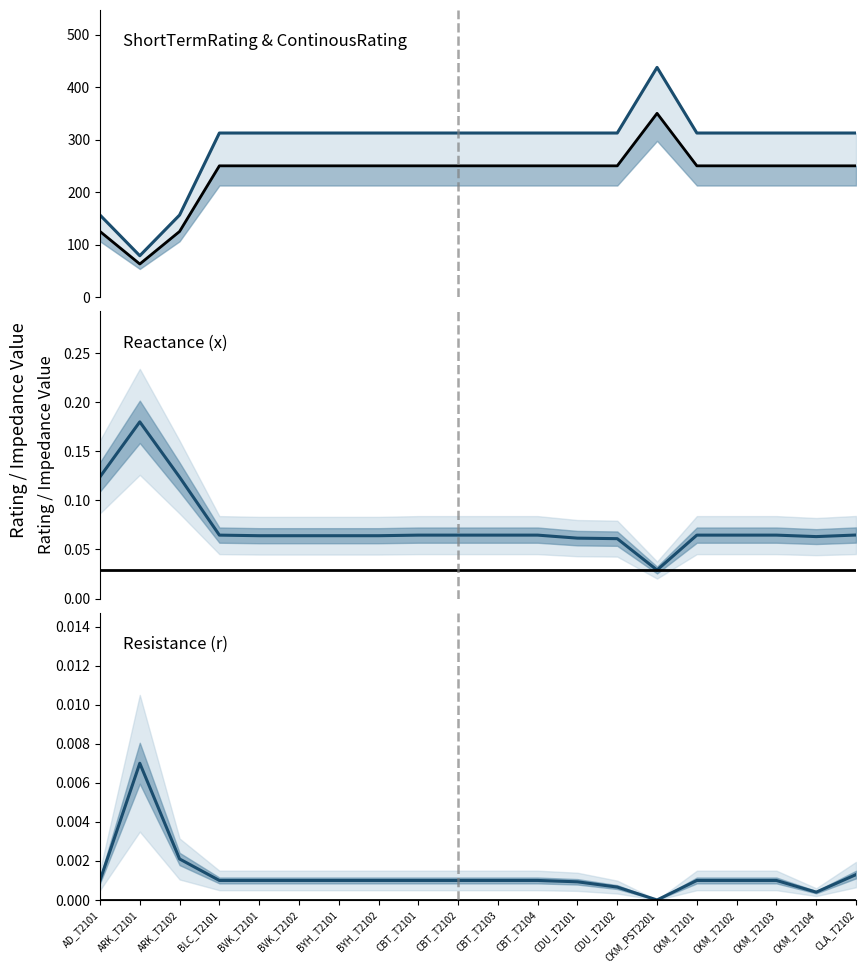

What is the difference between the highest and lowest values at CDU_T2101?

312.5